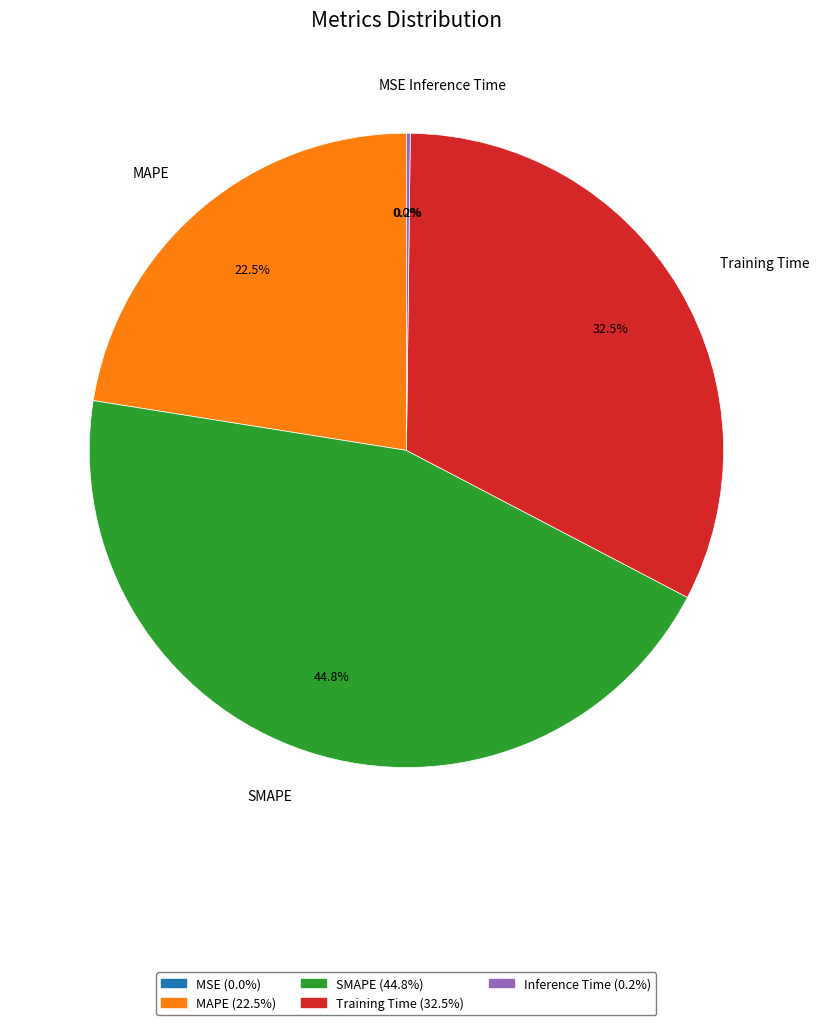

Is it true that SMAPE is 45% of the pie?

True